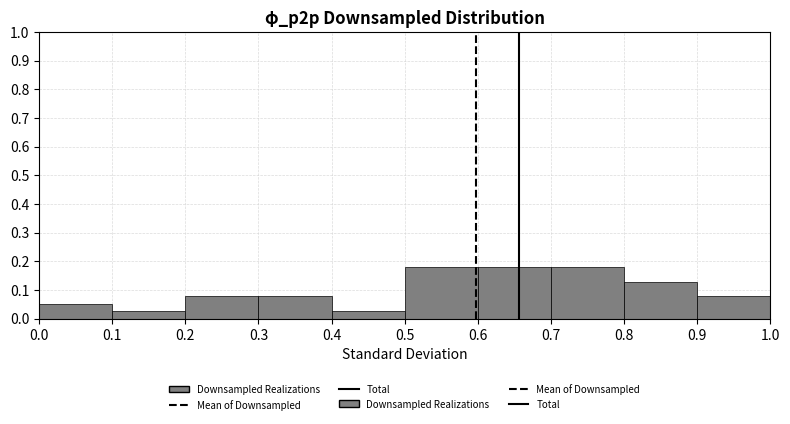

Reading left to right, transcribe this chart: for each bar, give the range it covers on the x-axis and its height. The values are not printed on the chart, so give them approximately, as read against the axis.

0.0 to 0.1: 0.05
0.1 to 0.2: 0.03
0.2 to 0.3: 0.08
0.3 to 0.4: 0.08
0.4 to 0.5: 0.03
0.5 to 0.6: 0.18
0.6 to 0.7: 0.18
0.7 to 0.8: 0.18
0.8 to 0.9: 0.13
0.9 to 1.0: 0.08